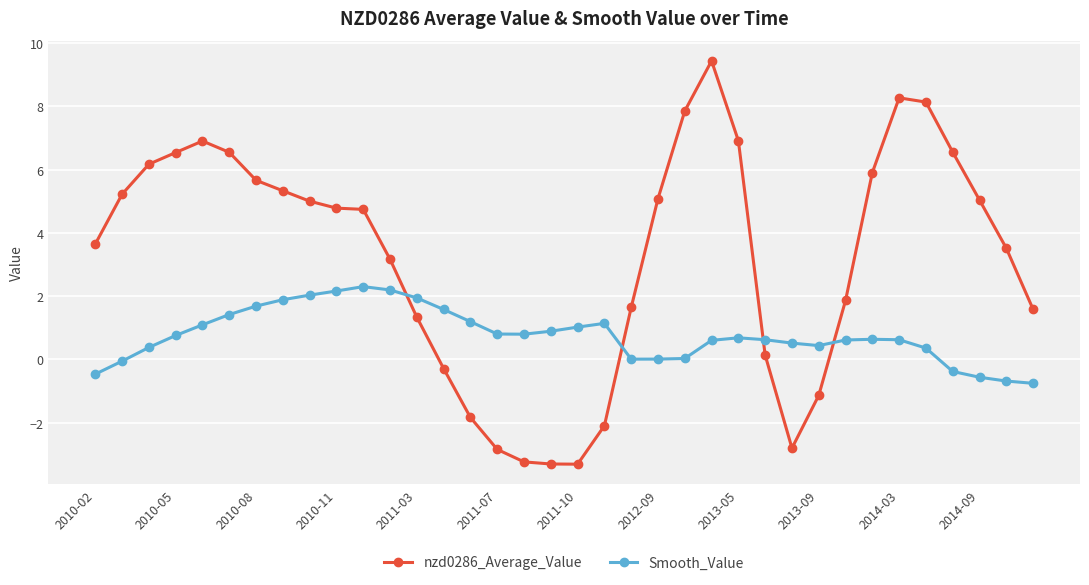

Which series has the largest total across all categories?

nzd0286_Average_Value